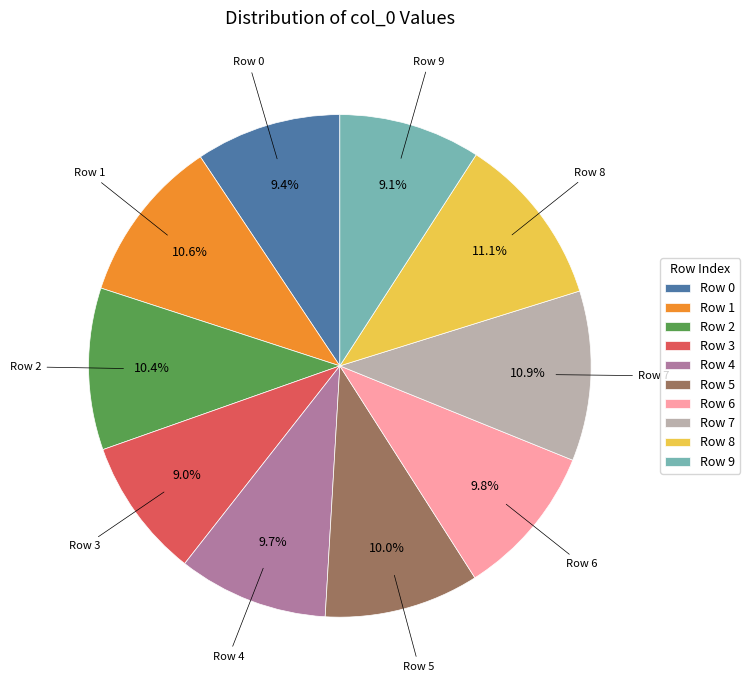

Is the sum of Row 4 and Row 5 greater than half?

No